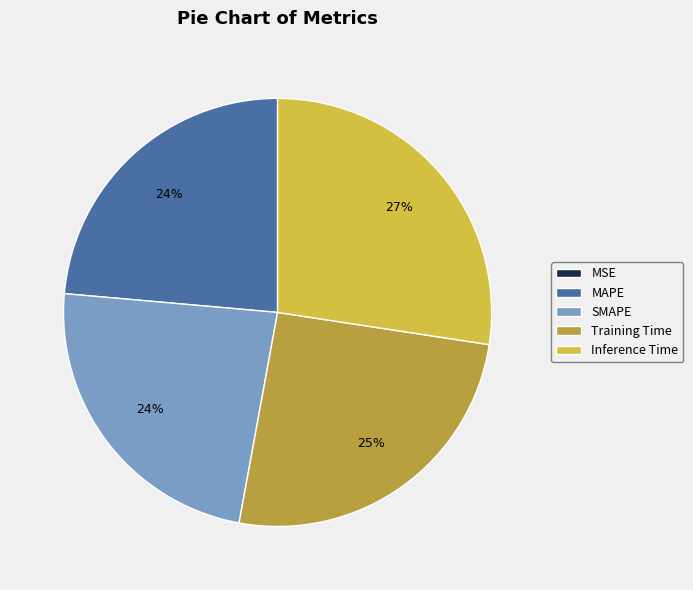

Which slice is the largest?

Inference Time